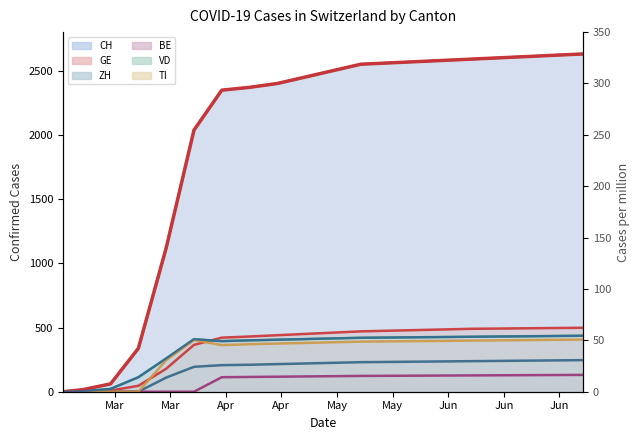

Is the value of VD at 2020-03-01 greater than the value of TI at 2020-06-14?

No